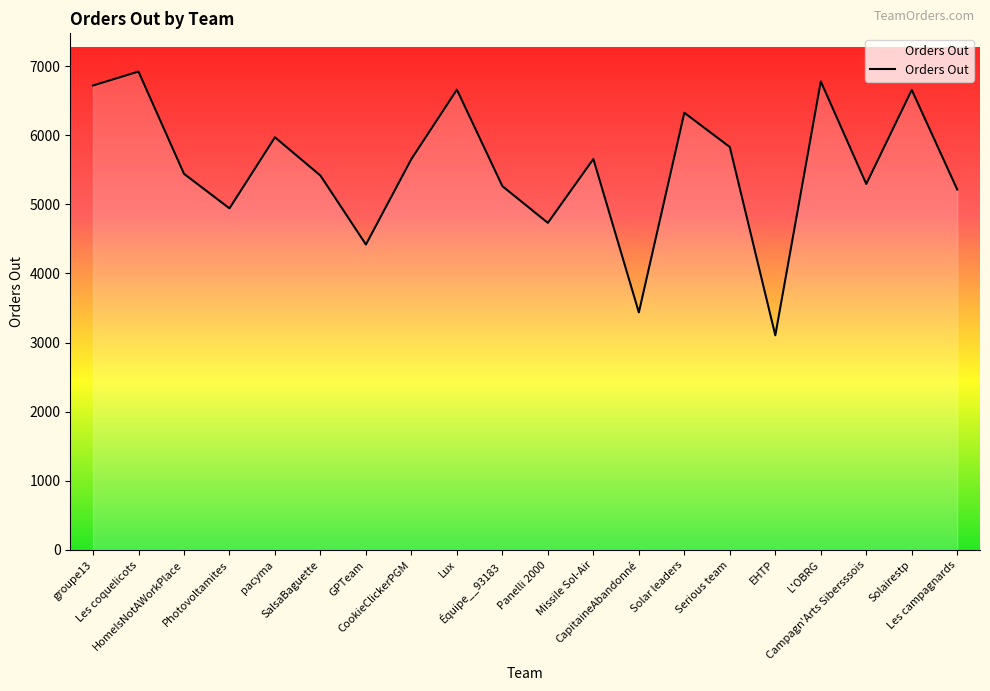

What is the difference between the maximum and minimum values?

3814